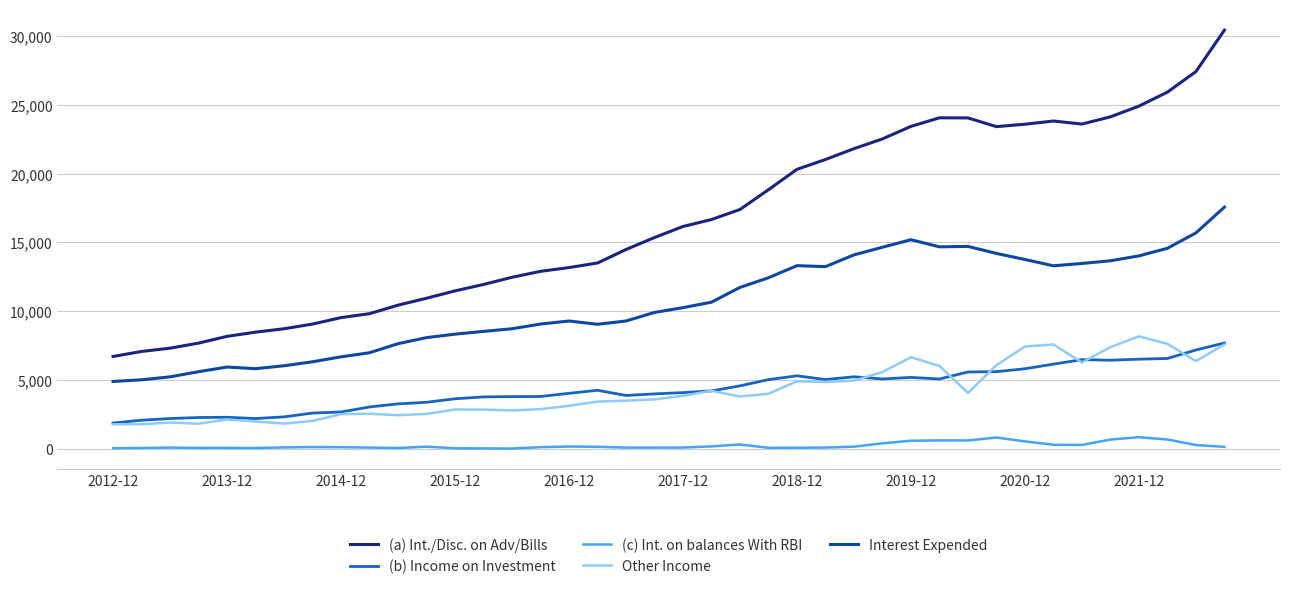

What are all the series names shown in the legend?

(a) Int./Disc. on Adv/Bills, (b) Income on Investment, (c) Int. on balances With RBI, Other Income, Interest Expended